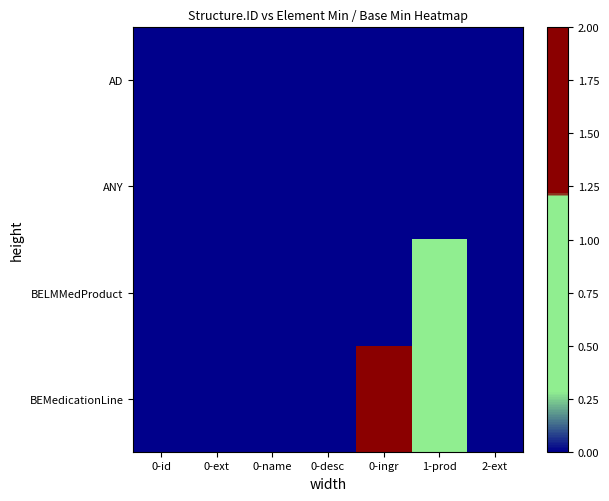

Reading left to right, extract all data points from this chart.

AD: 0-id=0	0-ext=0	0-name=0	0-desc=0	0-ingr=0	1-prod=0	2-ext=0
ANY: 0-id=0	0-ext=0	0-name=0	0-desc=0	0-ingr=0	1-prod=0	2-ext=0
BELMMedProduct: 0-id=0	0-ext=0	0-name=0	0-desc=0	0-ingr=0	1-prod=1	2-ext=0
BEMedicationLine: 0-id=0	0-ext=0	0-name=0	0-desc=0	0-ingr=2	1-prod=1	2-ext=0